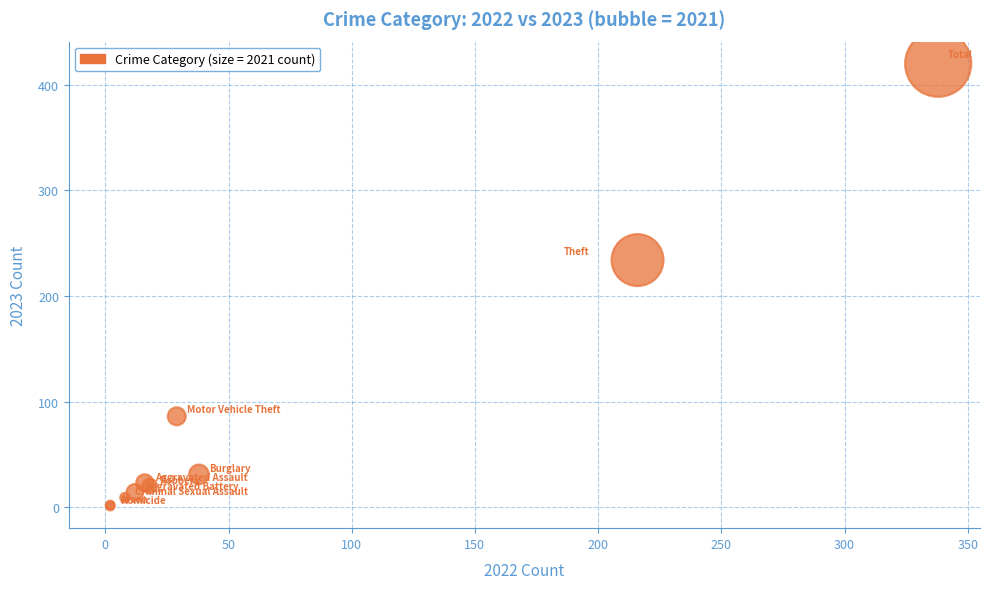

What Y value in the scatter plot is closest to 210?

234